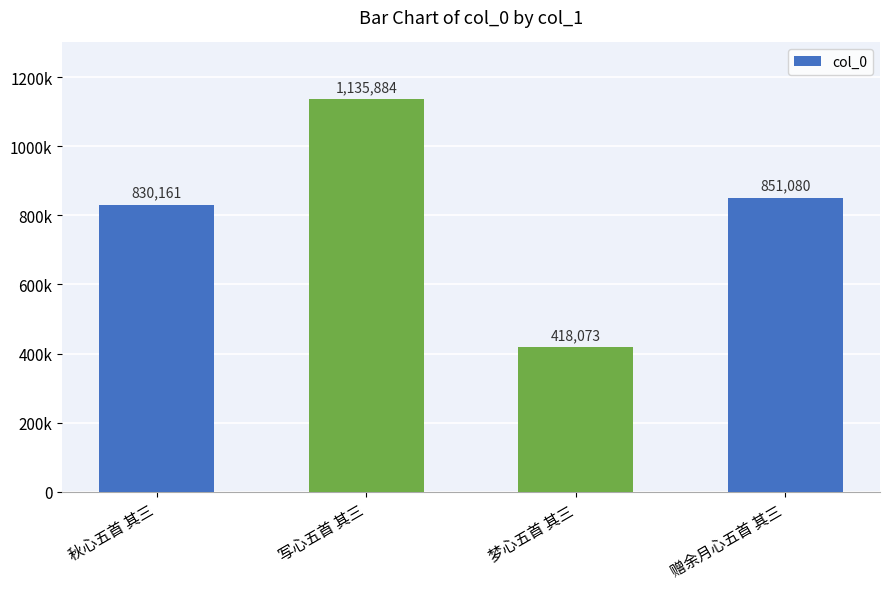

What is the label of the 1st bar from the right?

赠余月心五首 其三